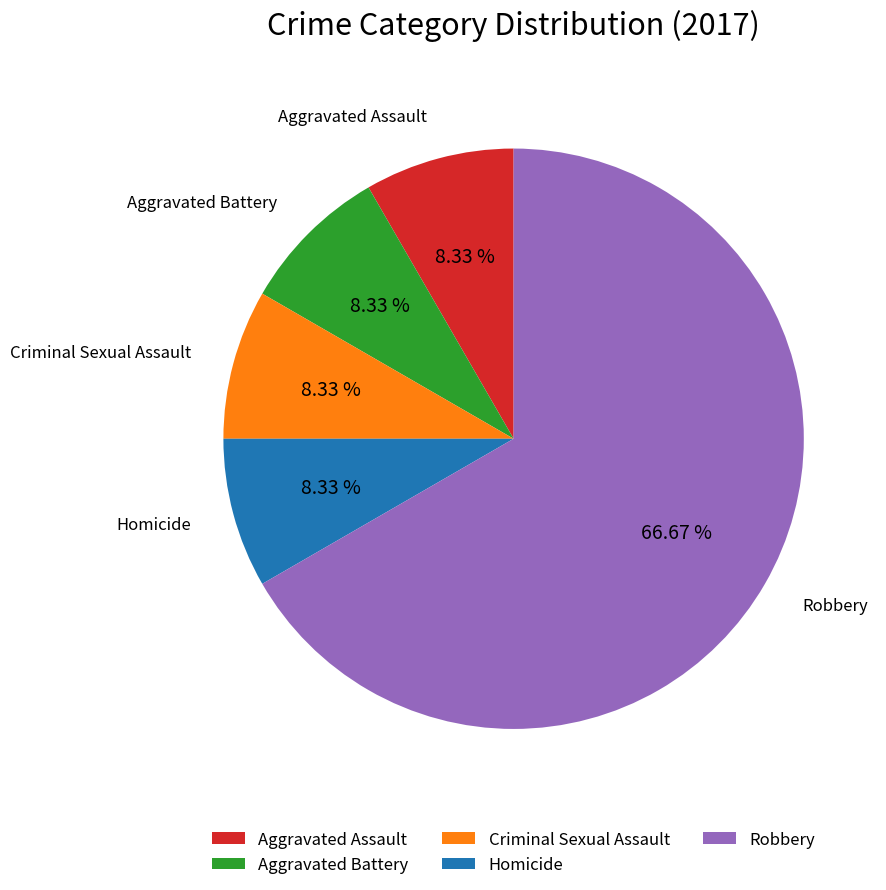

To the nearest percent, what is the combined percentage of Aggravated Battery and Homicide?

17%